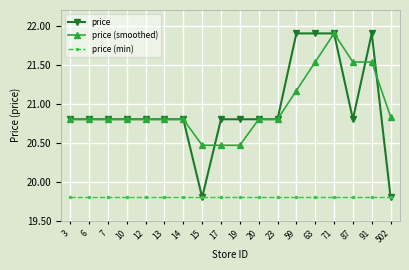

At 19, list the series in order from smallest to largest.

price (min), price (smoothed), price